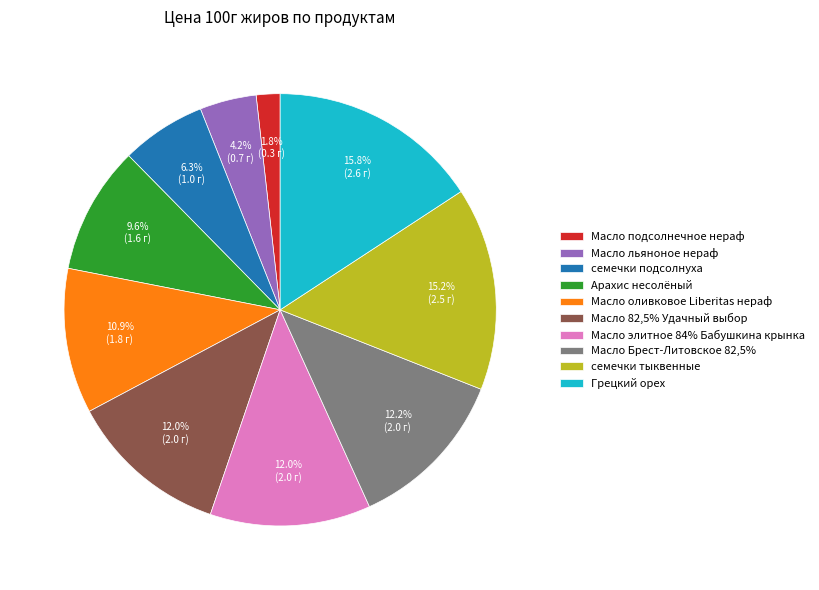

What is the largest slice in the pie chart?

Грецкий орех